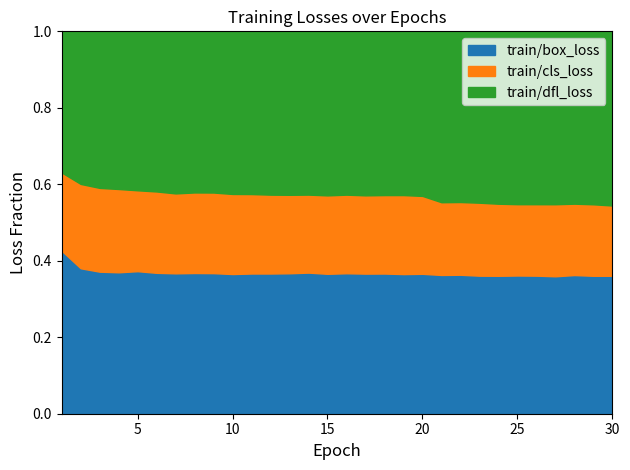

What is the total value across all series at 10?

1.0